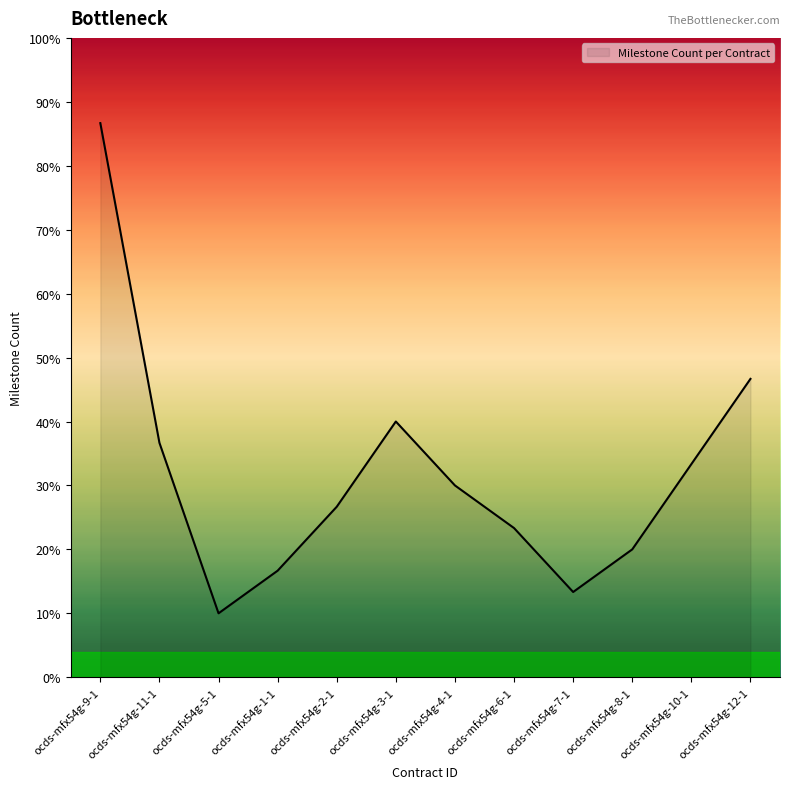

At which category does the data reach its first local valley?

ocds-mfx54g-5-1